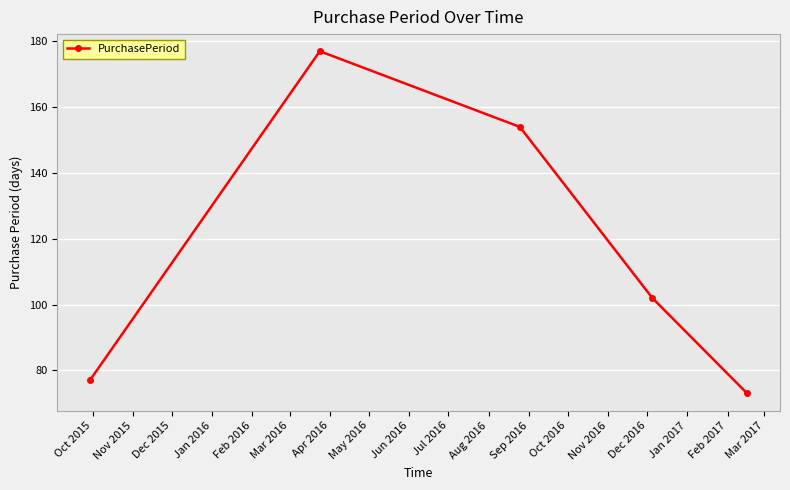

What is the greatest value displayed?

177